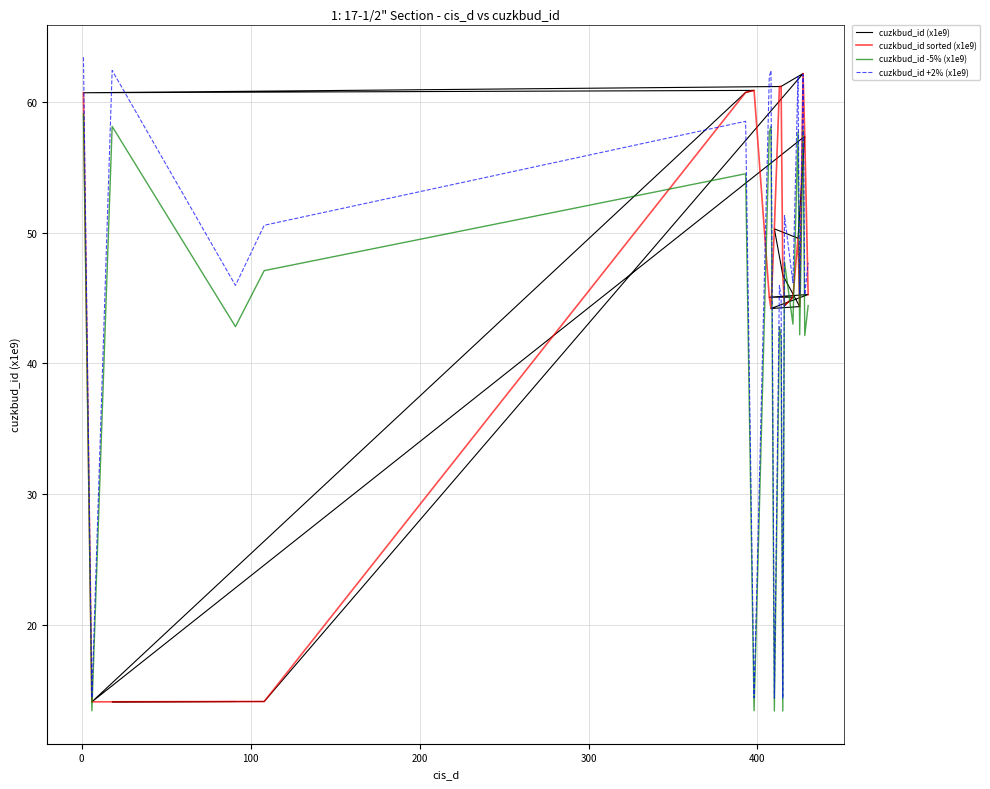

What are all the series names shown in the legend?

cuzkbud_id (x1e9), cuzkbud_id sorted (x1e9), cuzkbud_id -5% (x1e9), cuzkbud_id +2% (x1e9)